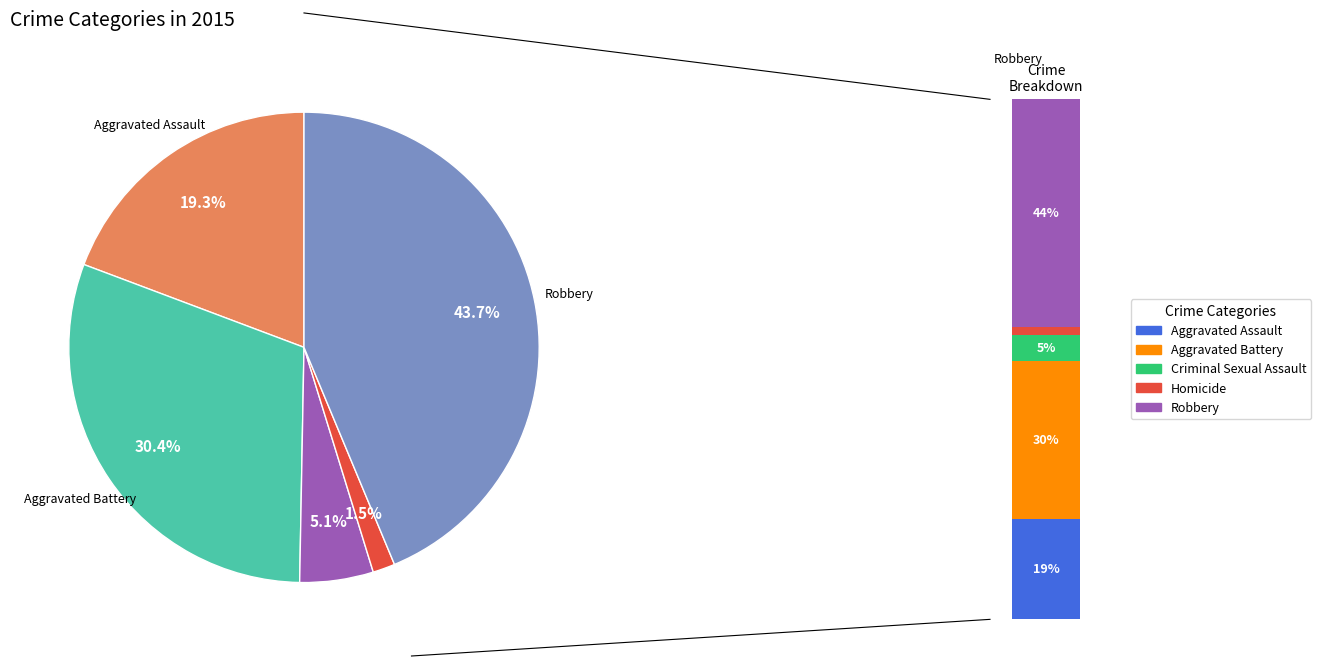

What percentage is the Aggravated Assault slice, to the nearest percent?

19%